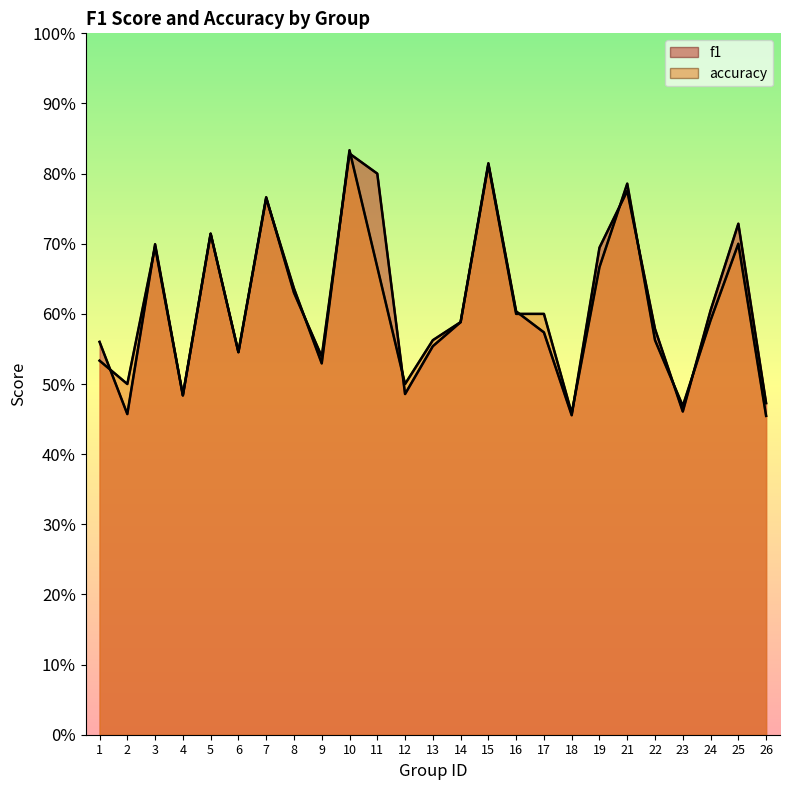

How many lines are shown in the chart?

2